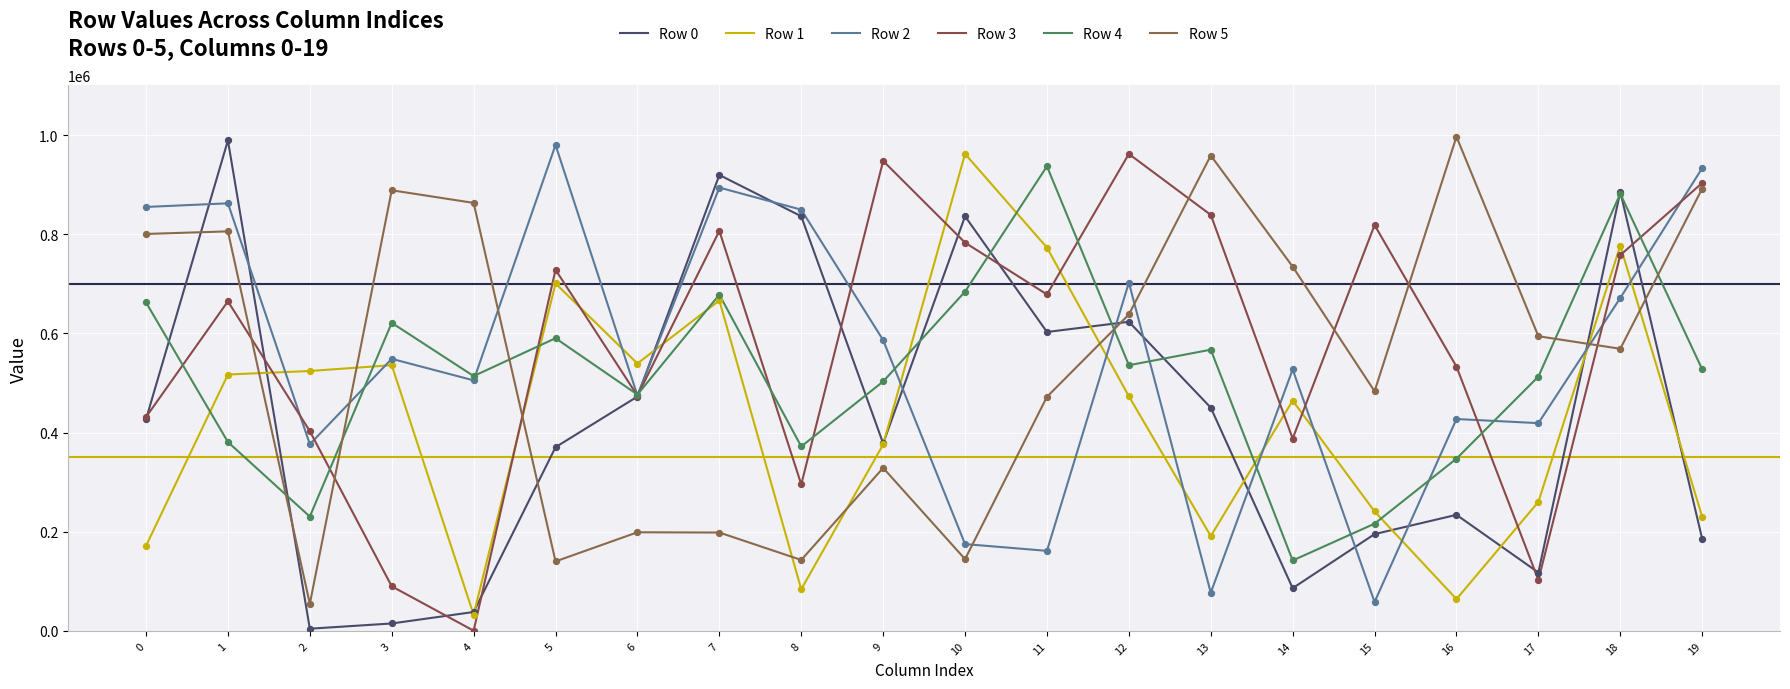

What are all the series names shown in the legend?

Row 0, Row 1, Row 2, Row 3, Row 4, Row 5